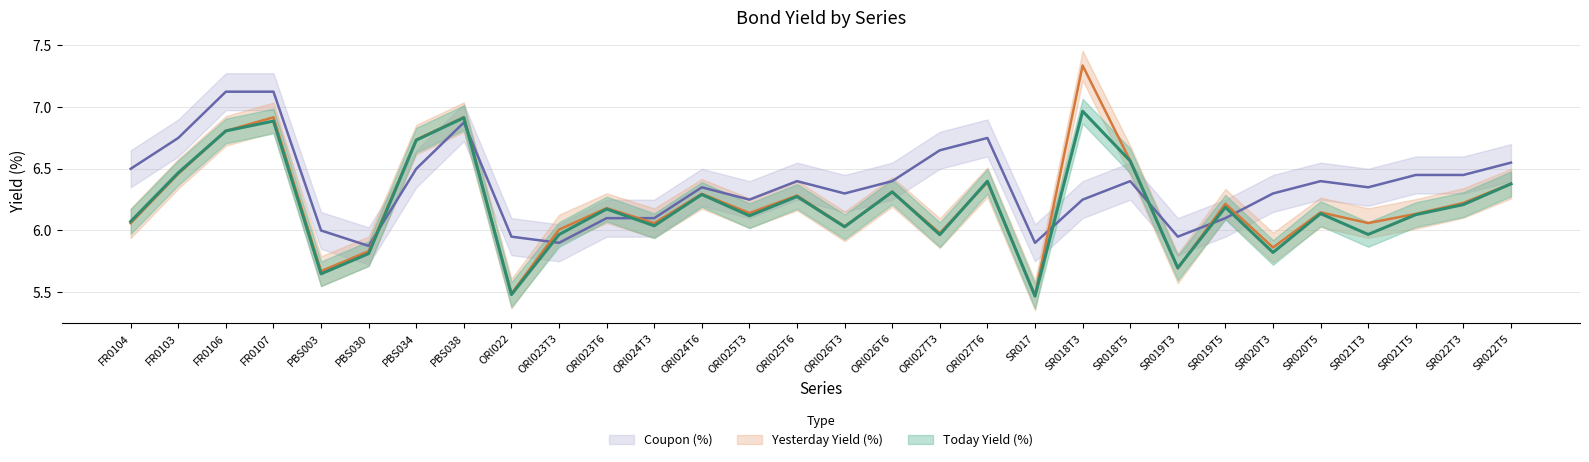

Which series changed the most between ORI027T3 and SR021T5?

Coupon (%)